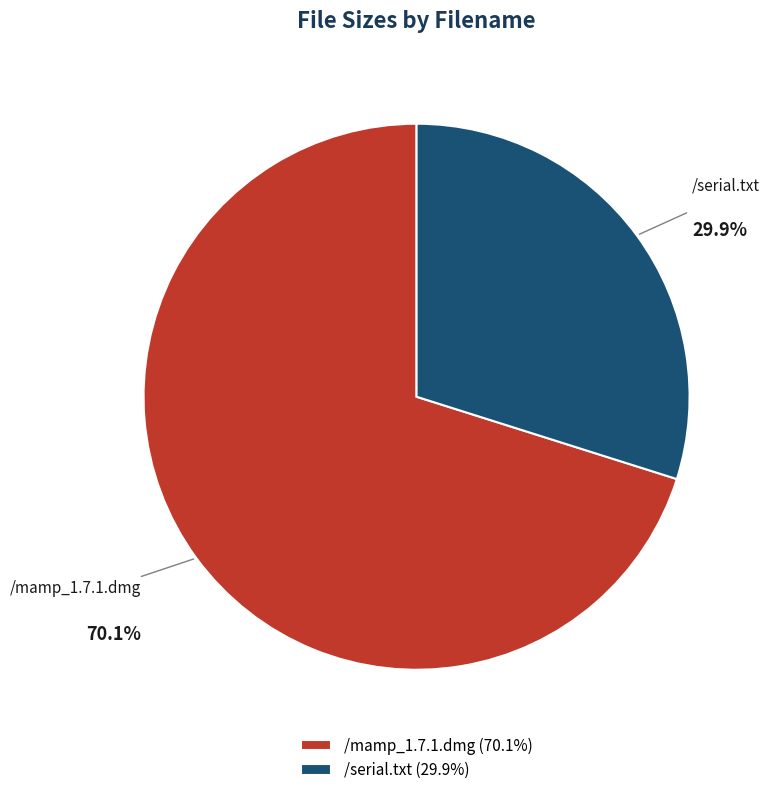

To the nearest percent, what percentage of the pie is /serial.txt?

30%